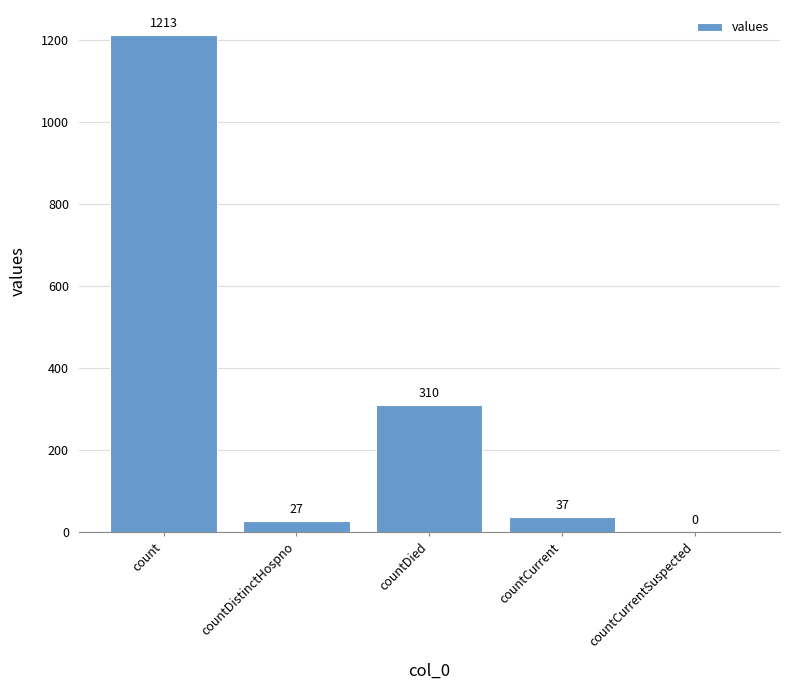

Are the bars horizontal?

No